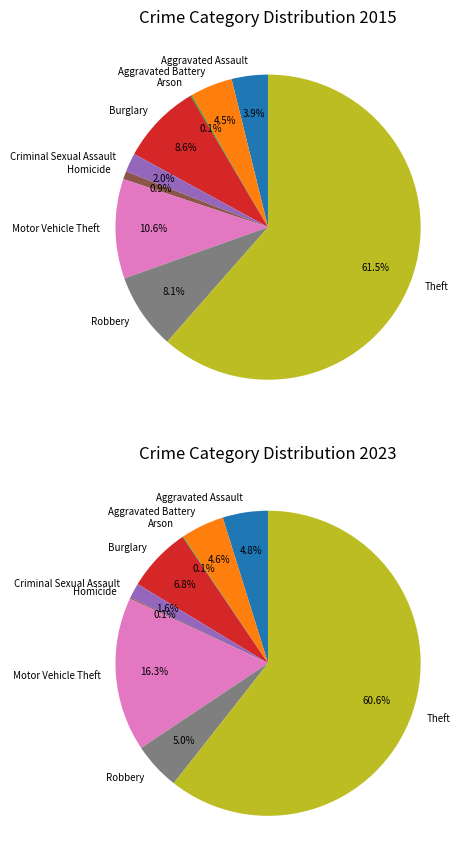

What portion of the pie excludes 8?

38.5%